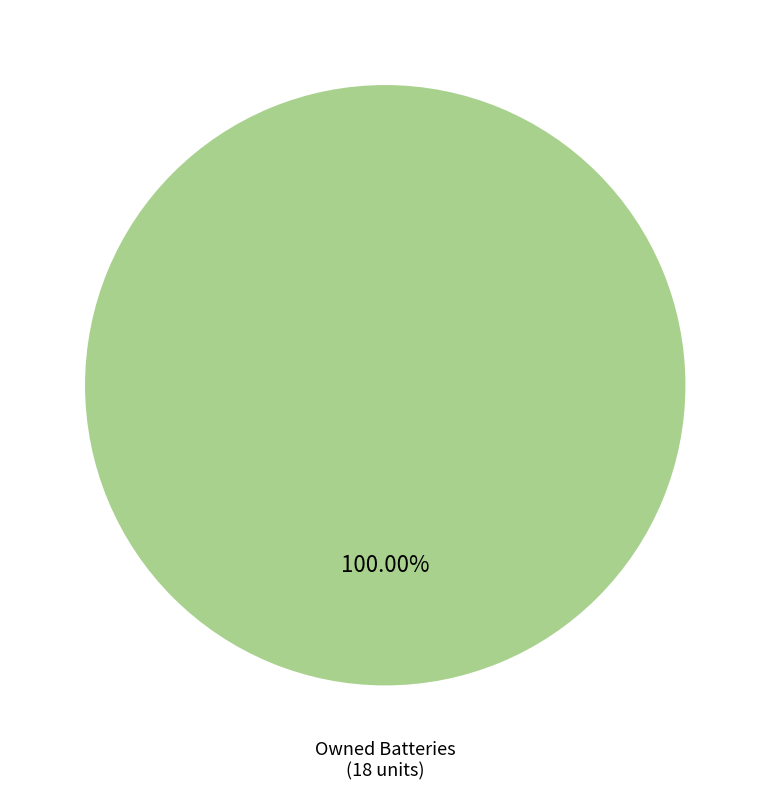

How many slices are in this pie chart?

1